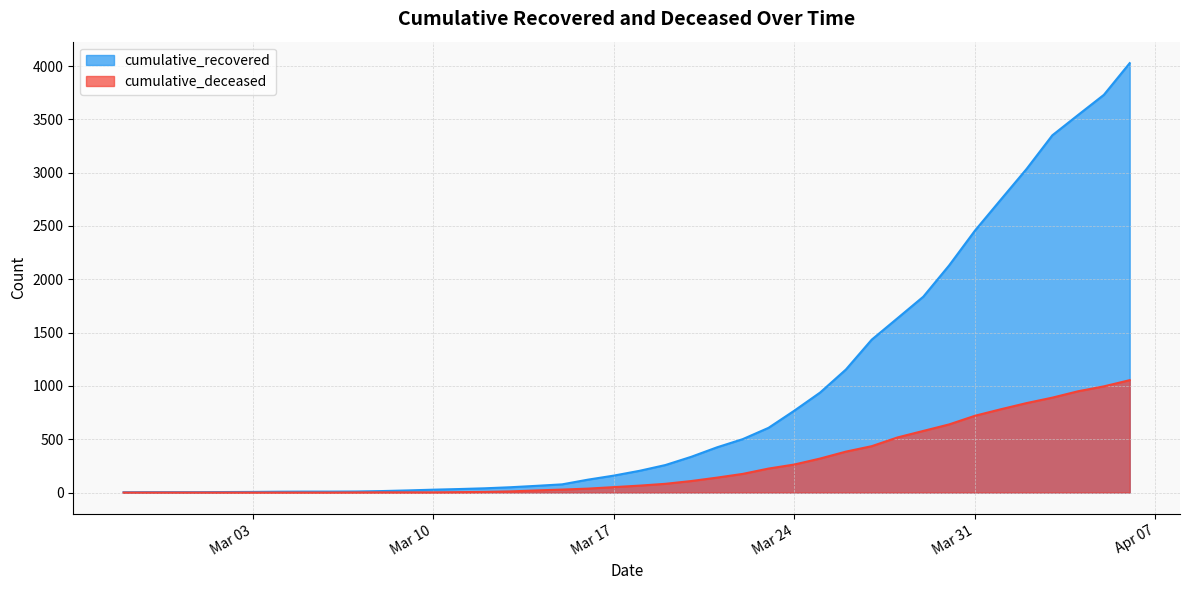

Which series has the largest range (max minus min)?

cumulative_recovered